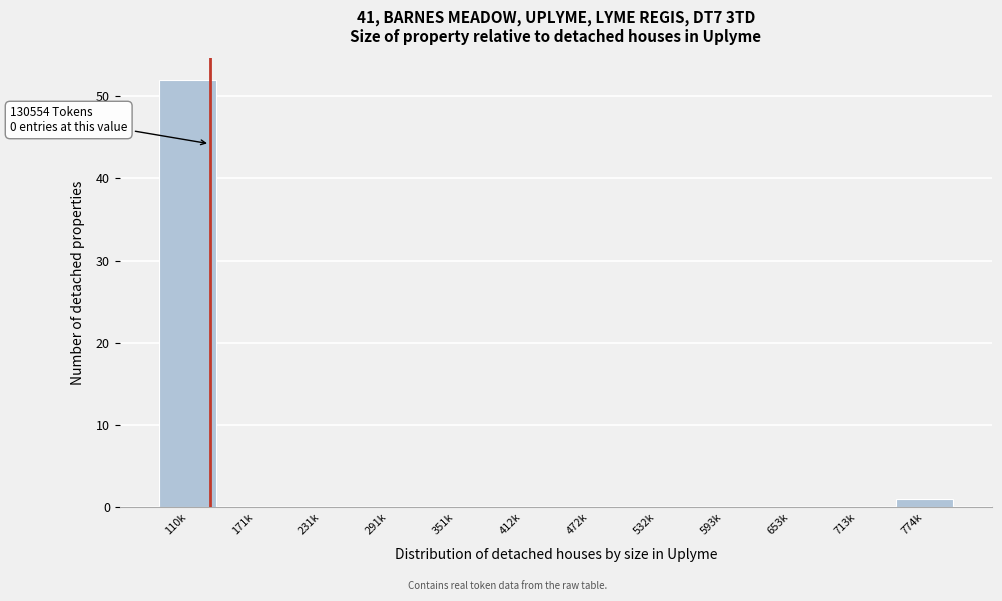

Reading right to left, what are all the values shown in this chart?

774k=1	713k=0	653k=0	593k=0	532k=0	472k=0	412k=0	351k=0	291k=0	231k=0	171k=0	110k=52